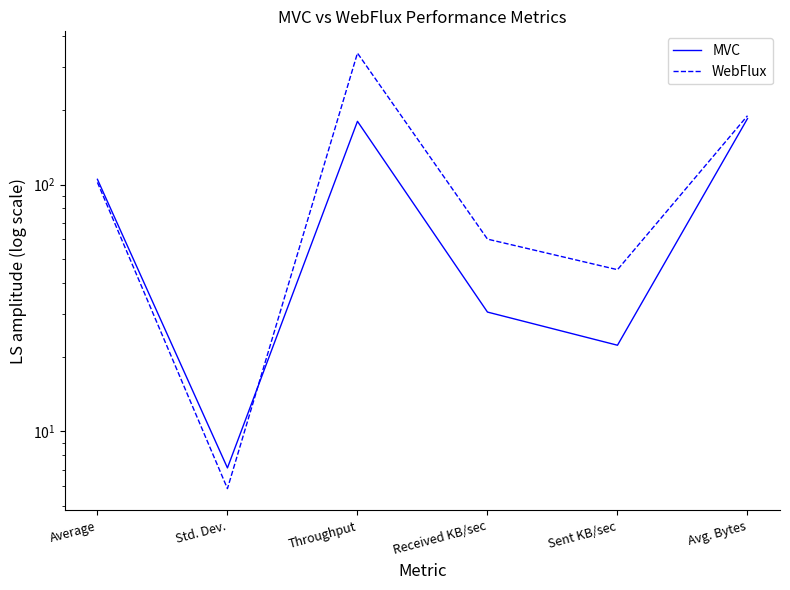

Where do MVC and WebFlux first cross each other?

Std. Dev. and Throughput